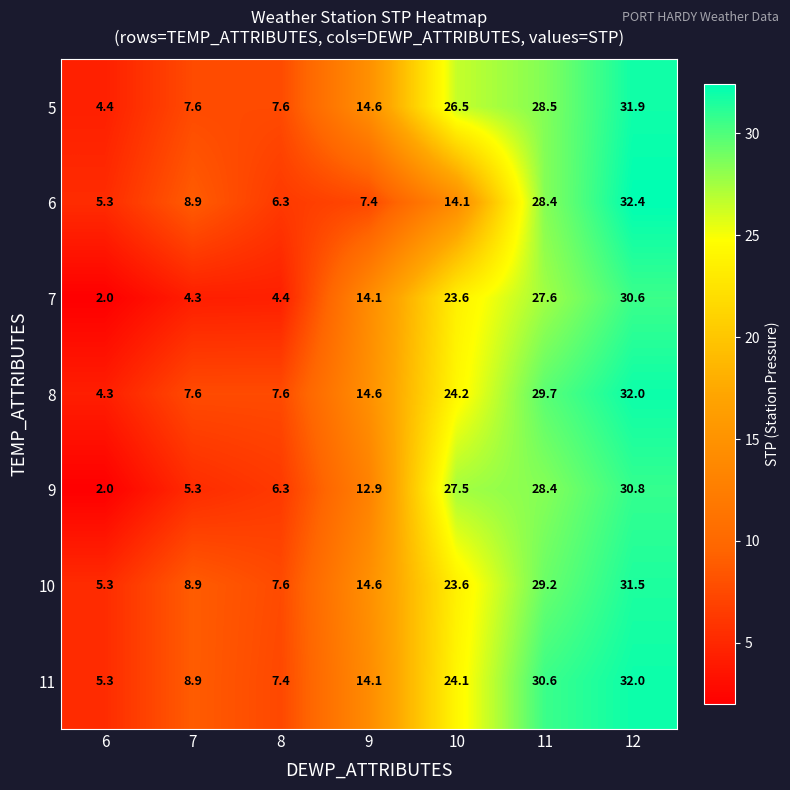

Rank the categories by 9 value from lowest to highest.

6, 7, 8, 9, 10, 11, 12